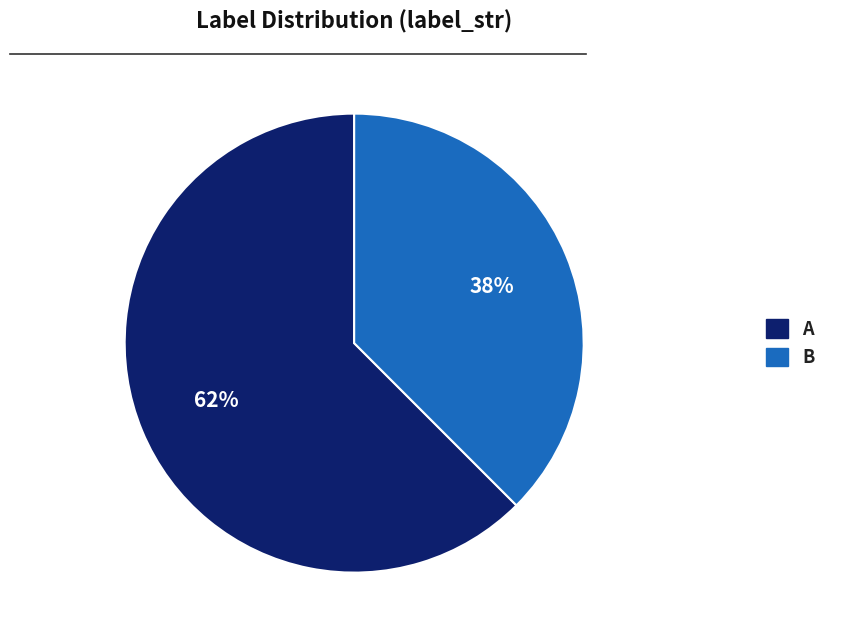

What percentage is the B slice, to the nearest percent?

38%